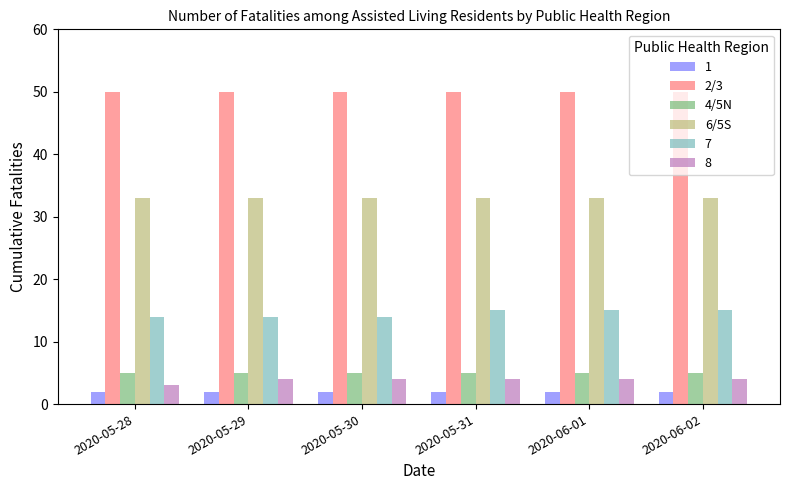

What is the maximum value shown in the chart?

50